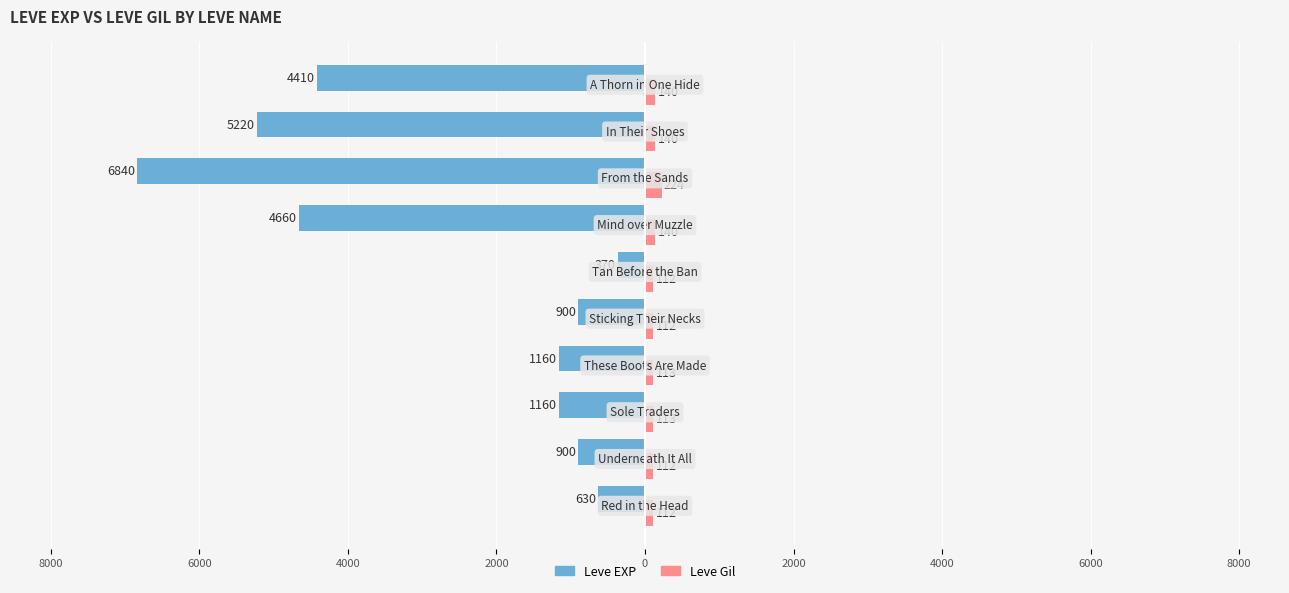

Reading left to right, extract all data points from this chart.

Leve EXP: -630	-900	-1160	-1160	-900	-370	-4660	-6840	-5220	-4410
Leve Gil: 112	112	113	113	112	112	140	224	140	140